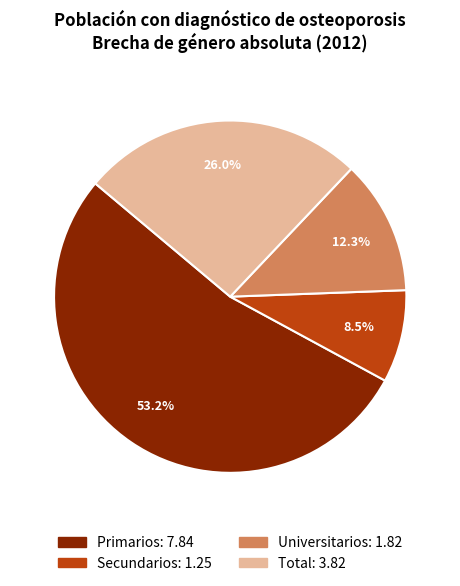

What percentage is the Total slice, to the nearest percent?

26%